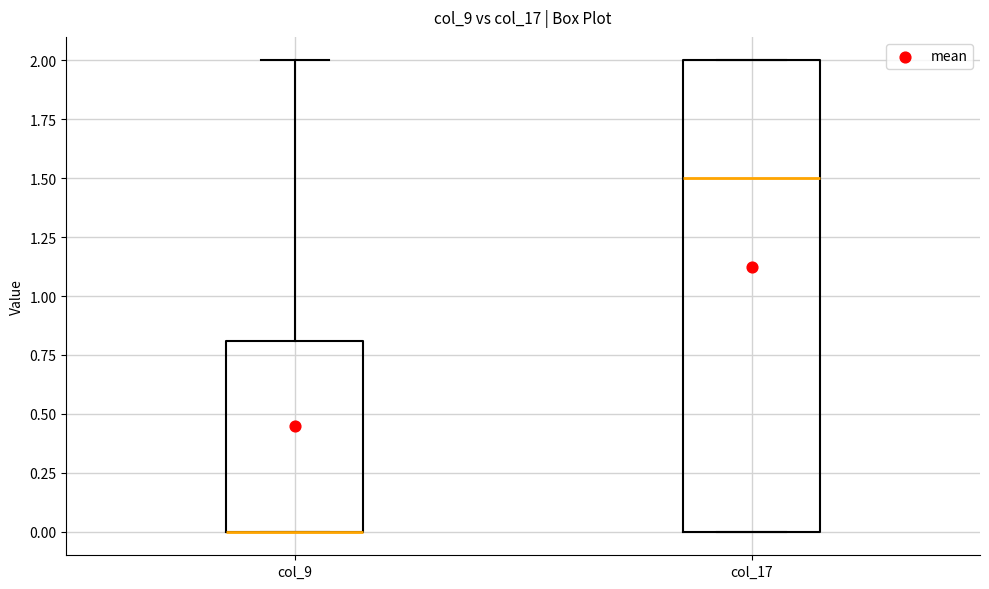

Reading left to right, transcribe this box plot: for each box, give where its median line is, the range the box spans, and where its two whiskers end, as read against the y-axis. The values are not printed on the chart, so give them approximately, as read against the axis.

col_9: median 0.0 (drawn on the box's lower edge), box 0.0 to 0.8, whiskers 0.0 to 2.0
col_17: median 1.5, box 0.0 to 2.0, whiskers 0.0 to 2.0